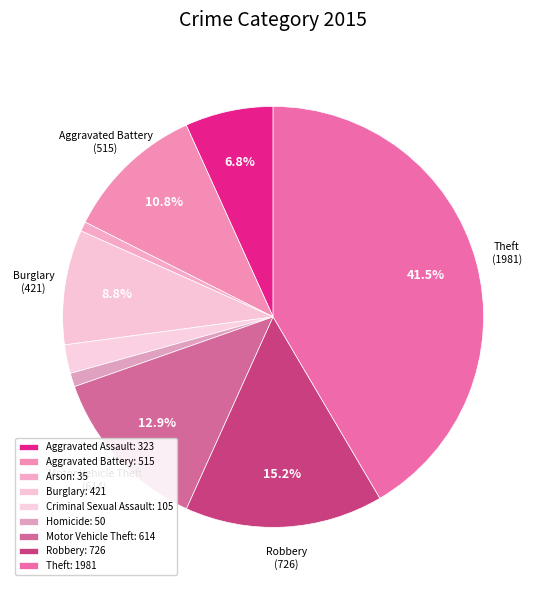

What is the smallest slice in the pie chart?

Arson